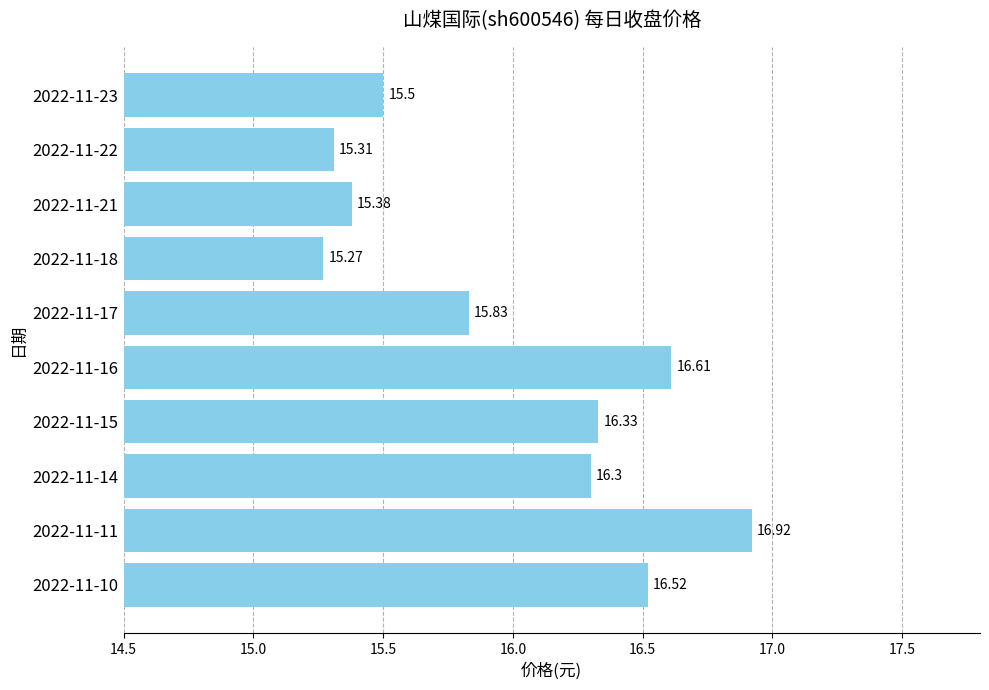

Does the chart contain any negative values?

No